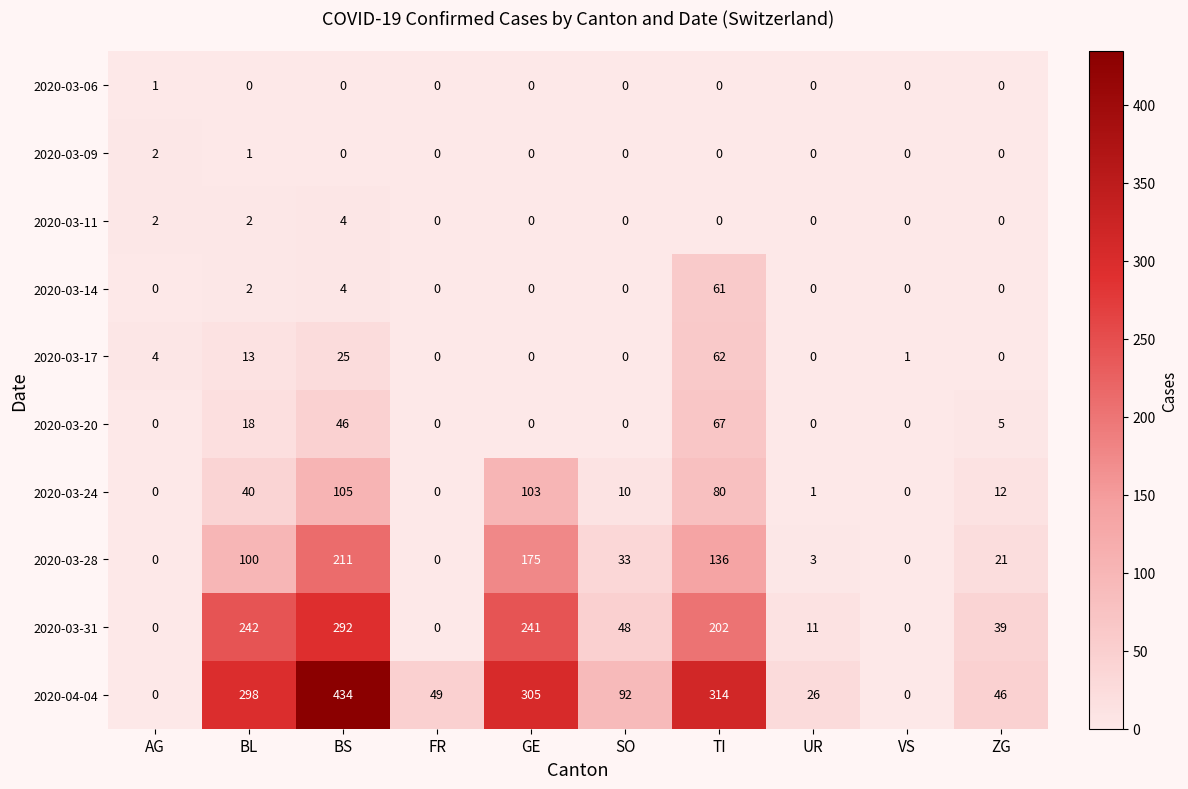

What is the difference between the second highest and second lowest values in the 2020-03-14 series?

4